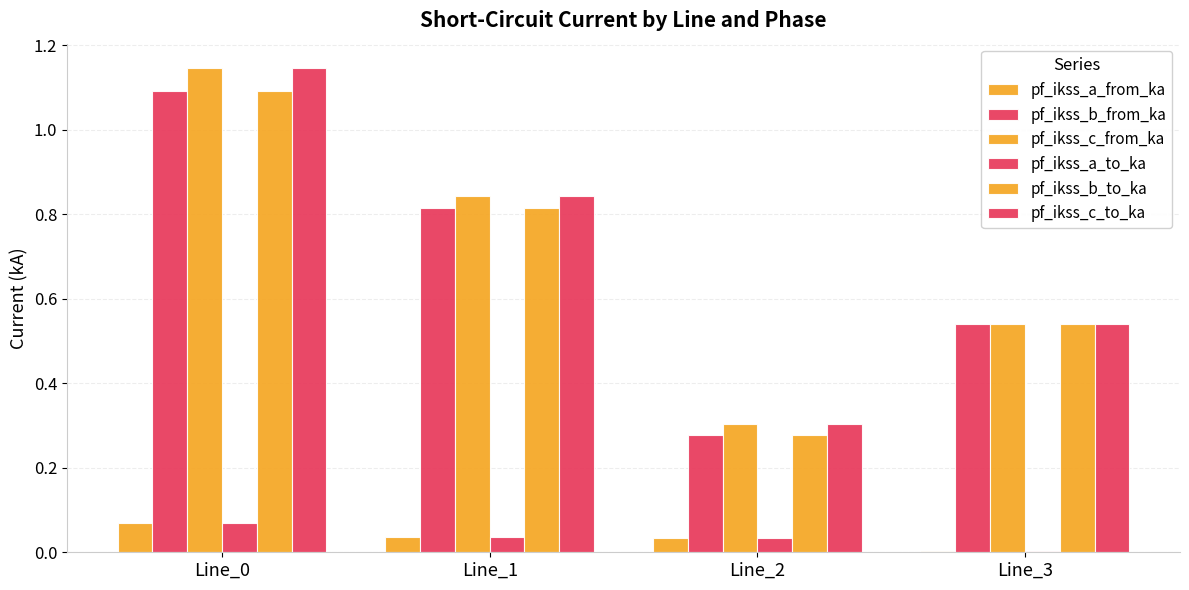

At how many categories does at least one series exceed 0?

4